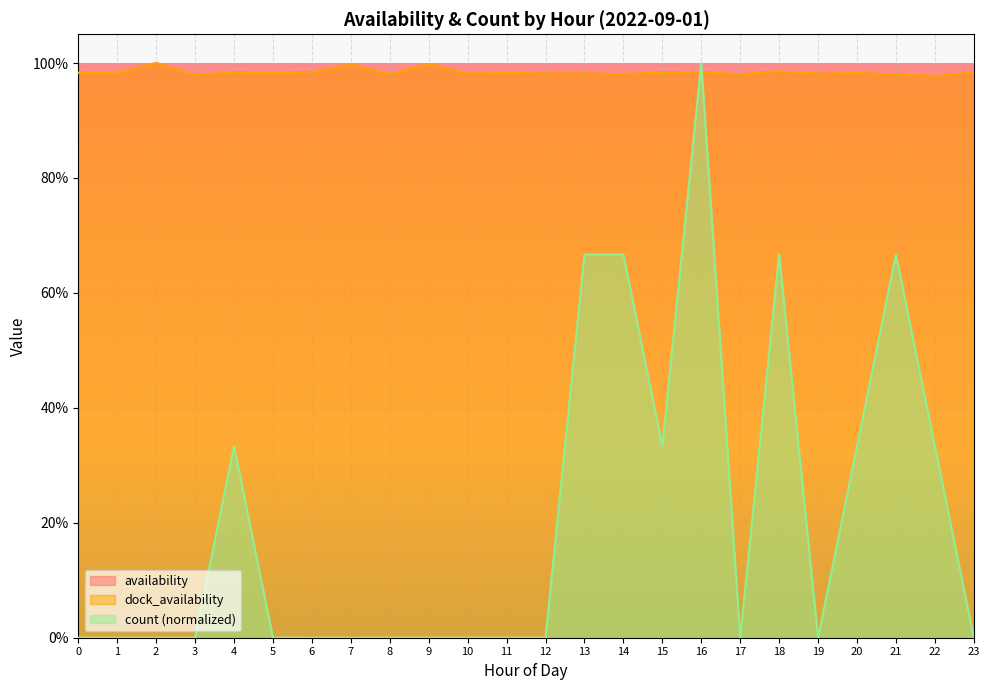

What is the approximate value of availability at 0?

1.0